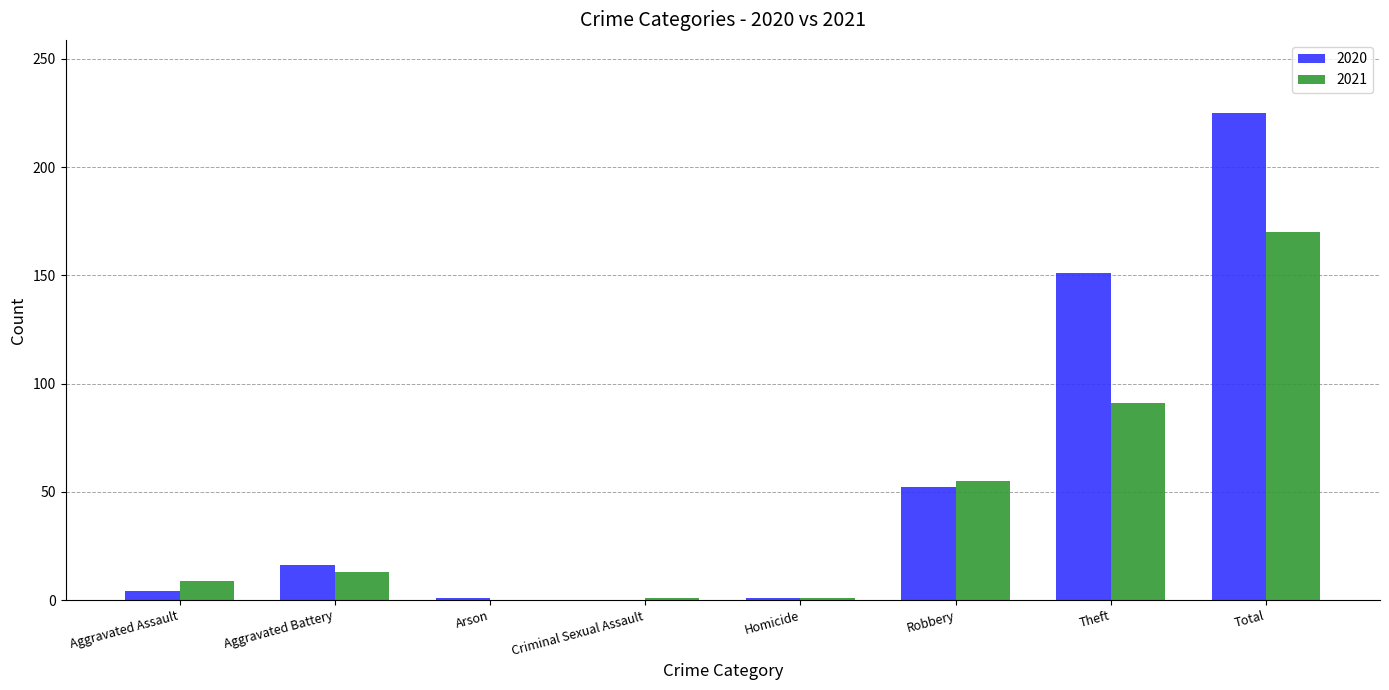

At which category is the sum across all series the highest?

Total